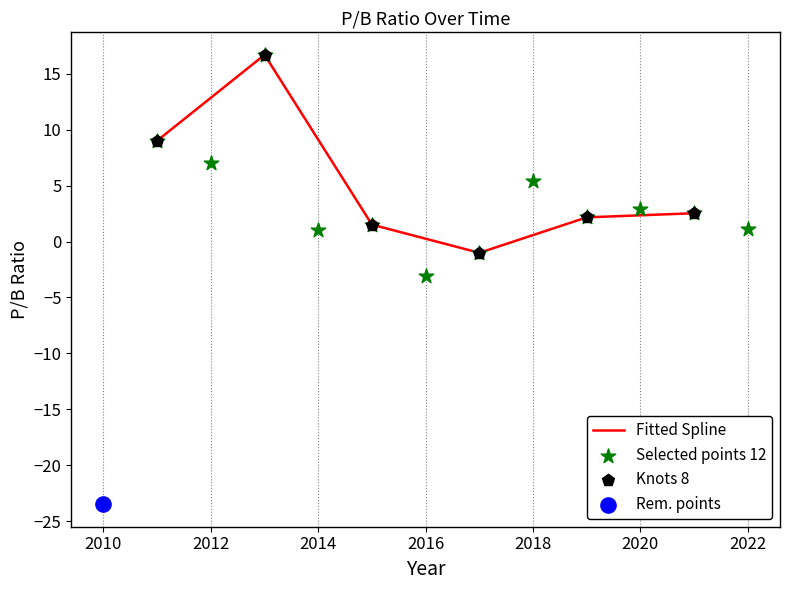

What is the change in value from 2022 to 2014?

-0.1